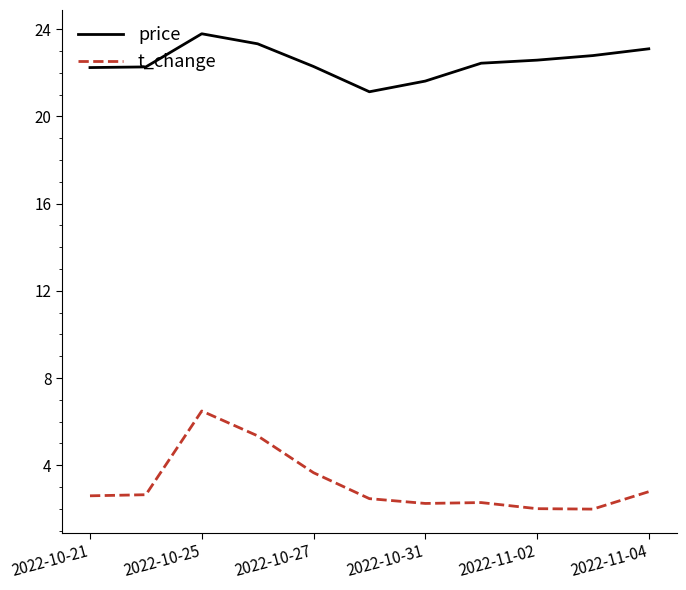

Which series has the largest range (max minus min)?

t_change